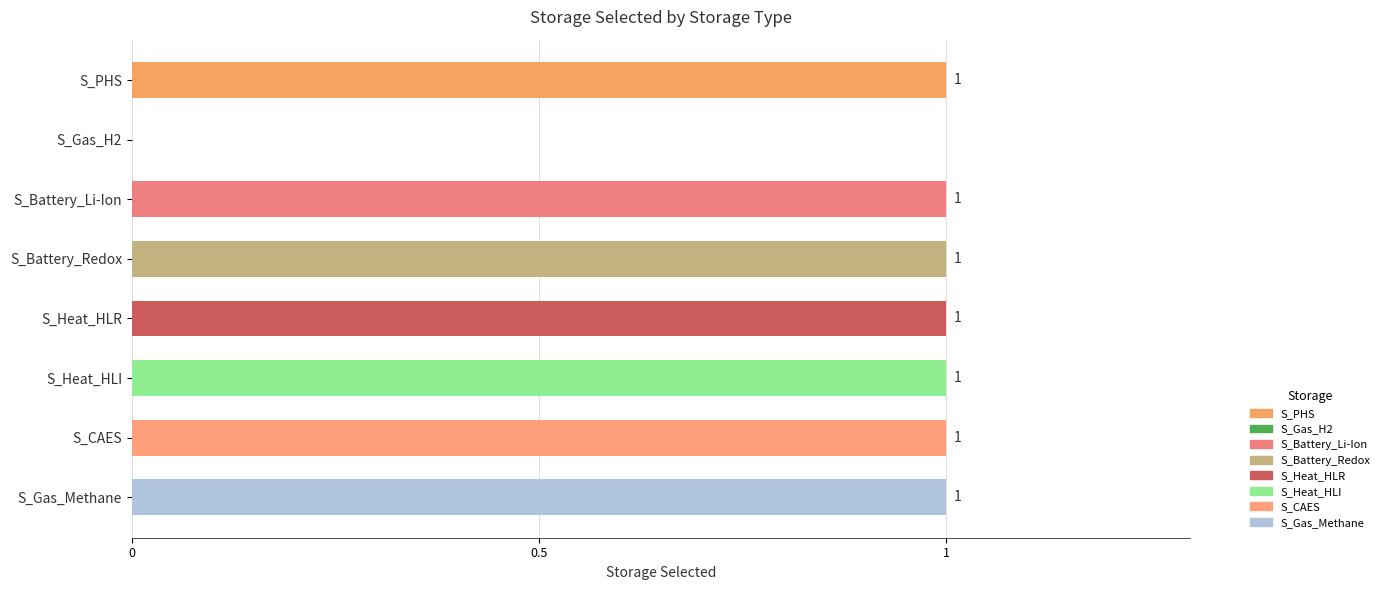

True or false: the data shows 1 at S_Gas_H2.

False